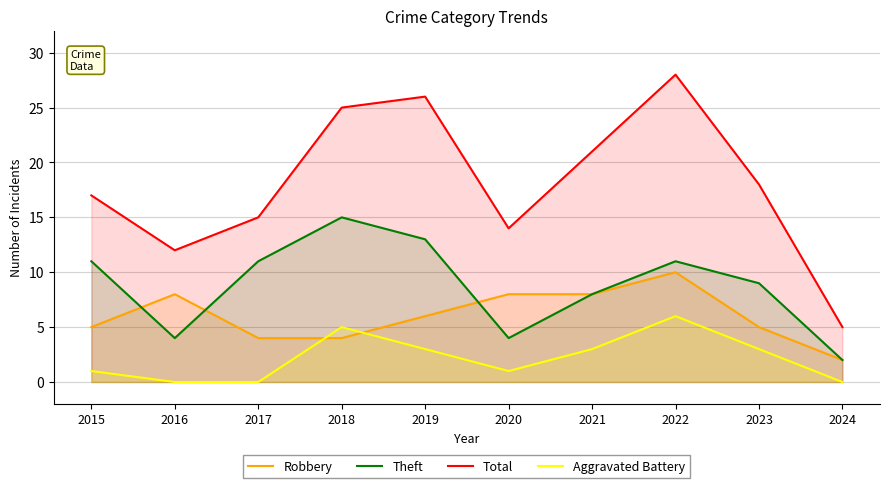

List the series in order of their overall mean, lowest first.

Aggravated Battery, Robbery, Theft, Total